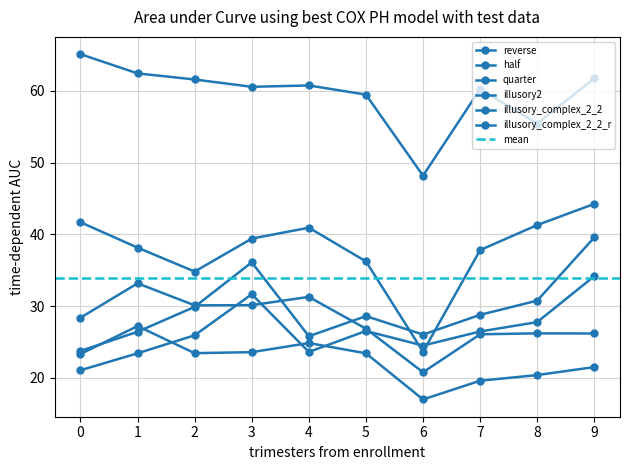

The reverse series shows 26.1 at 7. True or false?

True